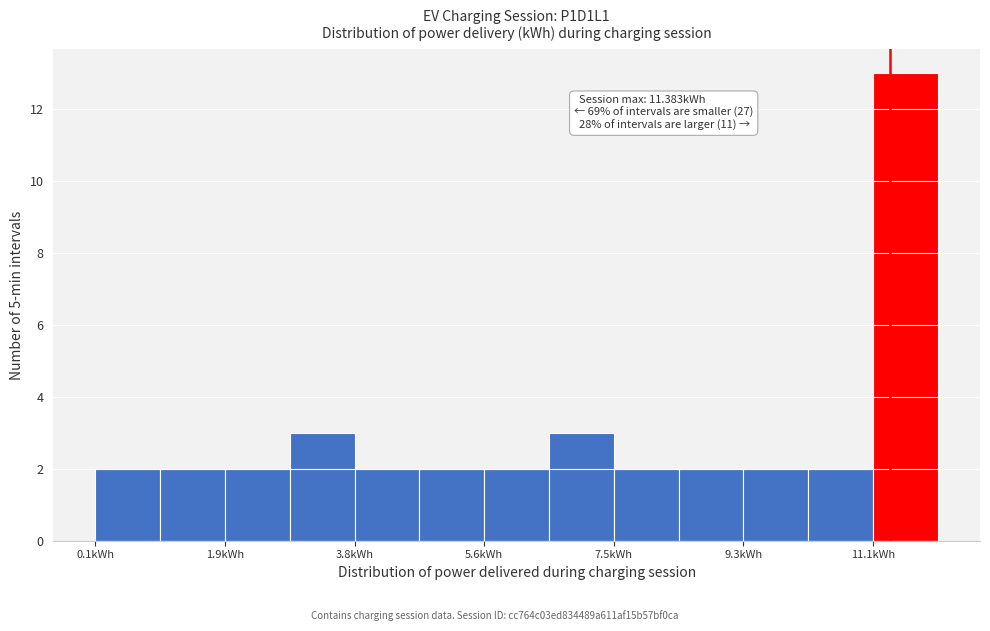

Over which range of the x-axis is the bar tallest?

11.2 to 12.0